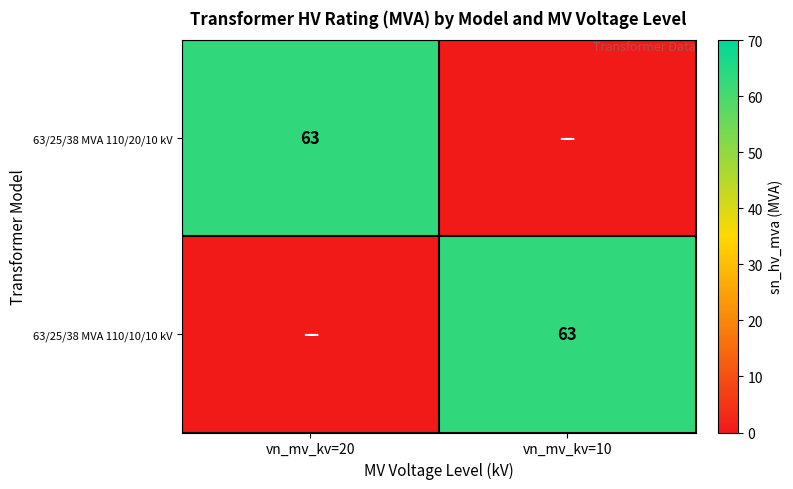

True or false: 63/25/38 MVA 110/20/10 kV has a value of 63 at vn_mv_kv=20.

True